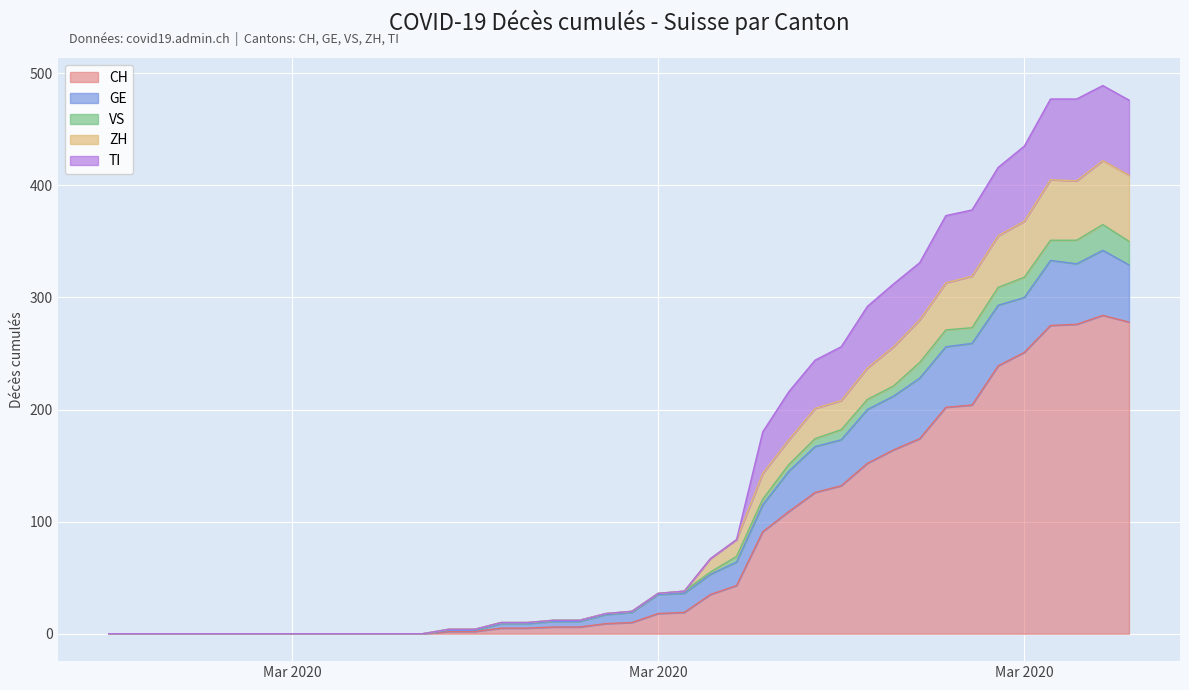

True or false: ZH and CH cross at least once.

False